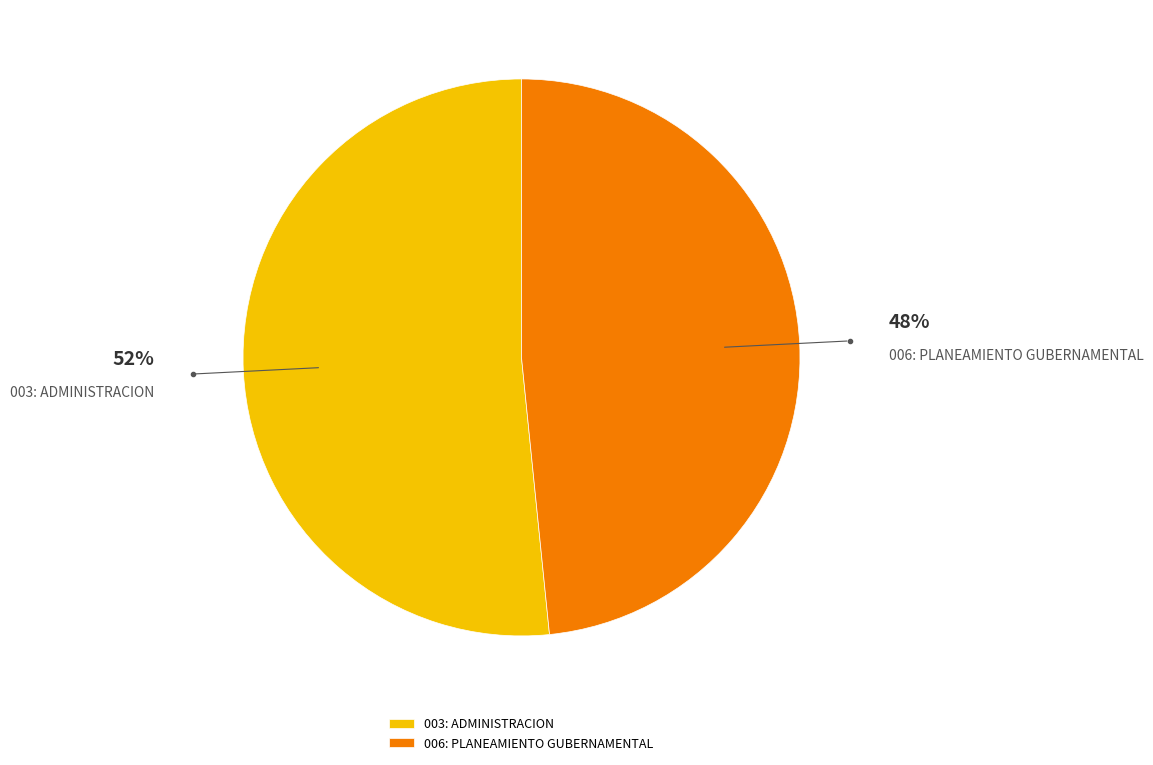

Which slice represents more than half of the pie?

003: ADMINISTRACION